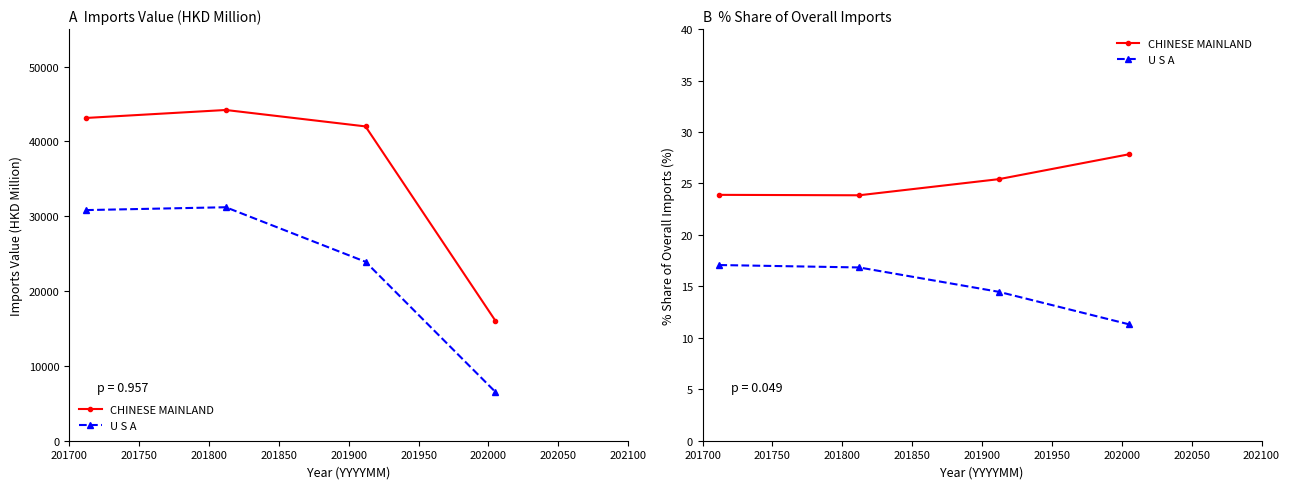

In CHINESE MAINLAND, how many points are lower than both neighbors (excluding endpoints)?

1